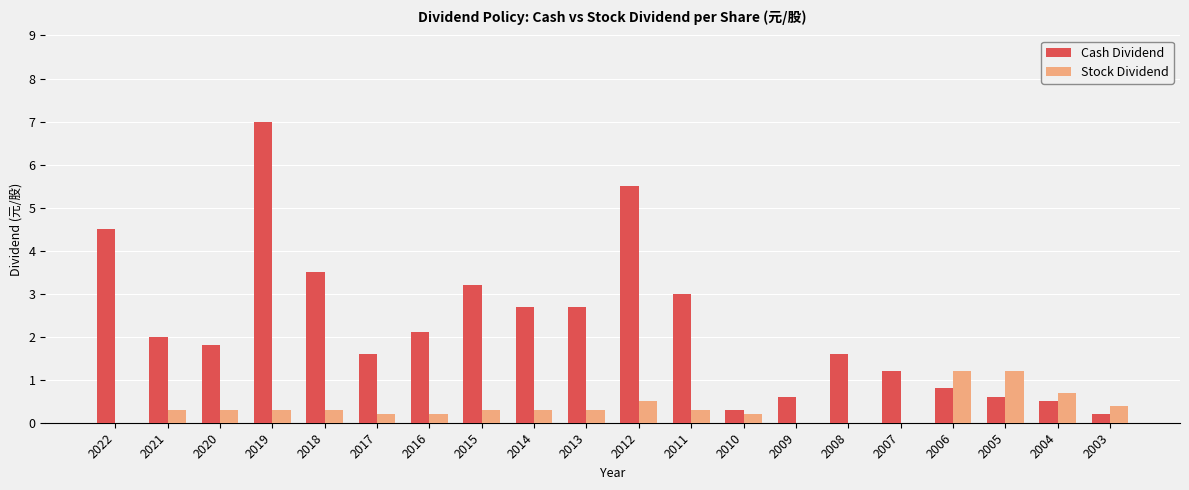

What is the sum of the Cash Dividend values at 2010 and 2018?

3.8